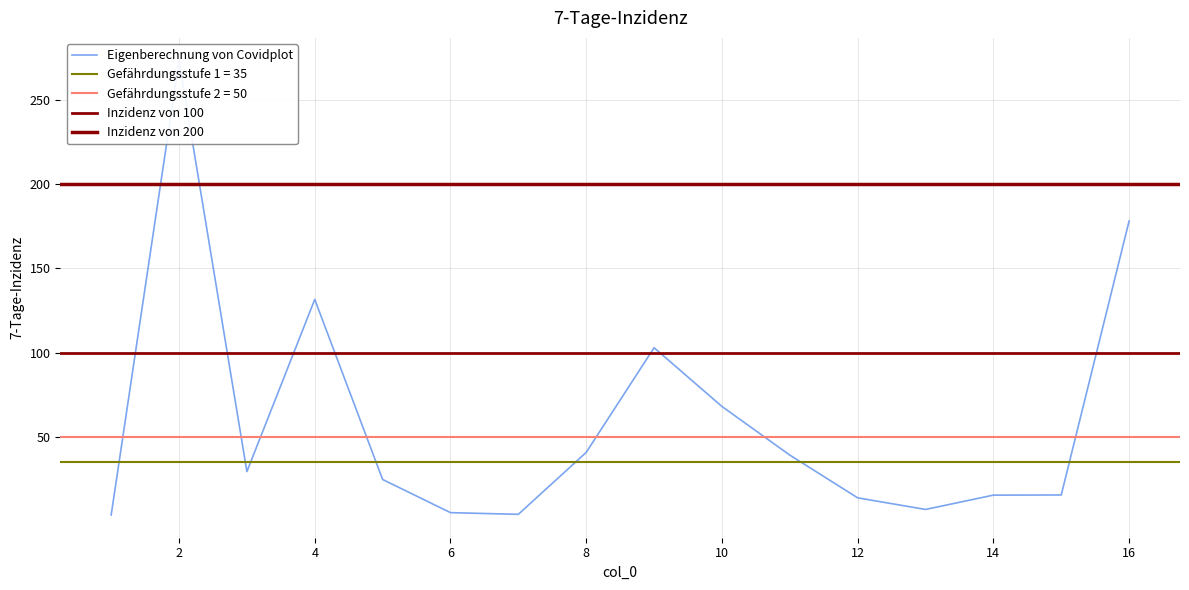

Count the number of categories in the chart.

16